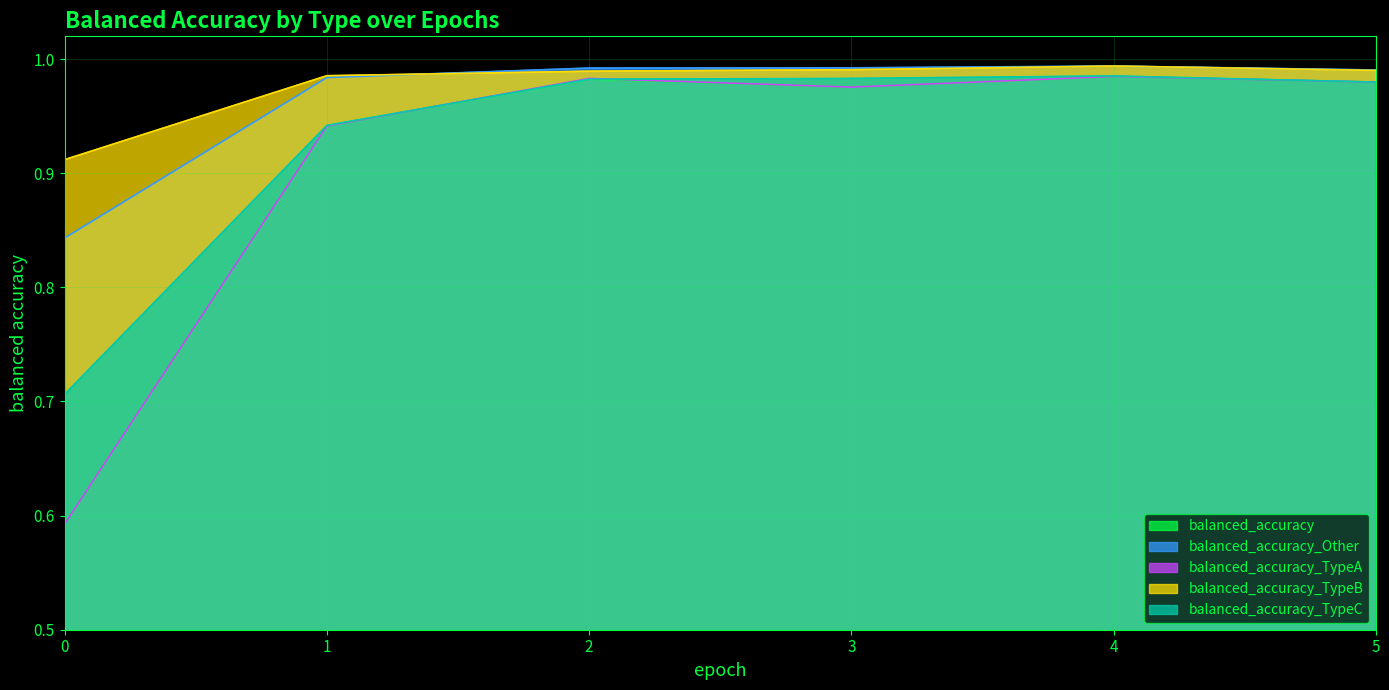

Rank the categories by balanced_accuracy_TypeA value from lowest to highest.

0, 1, 3, 5, 2, 4